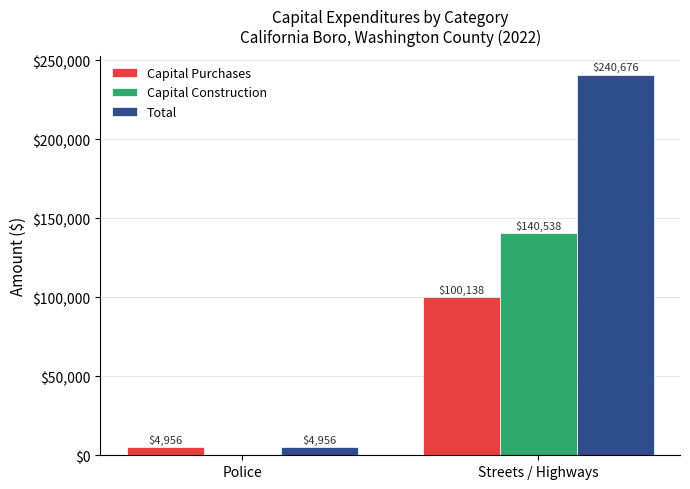

What is the approximate value of Capital Construction at Streets / Highways?

140538